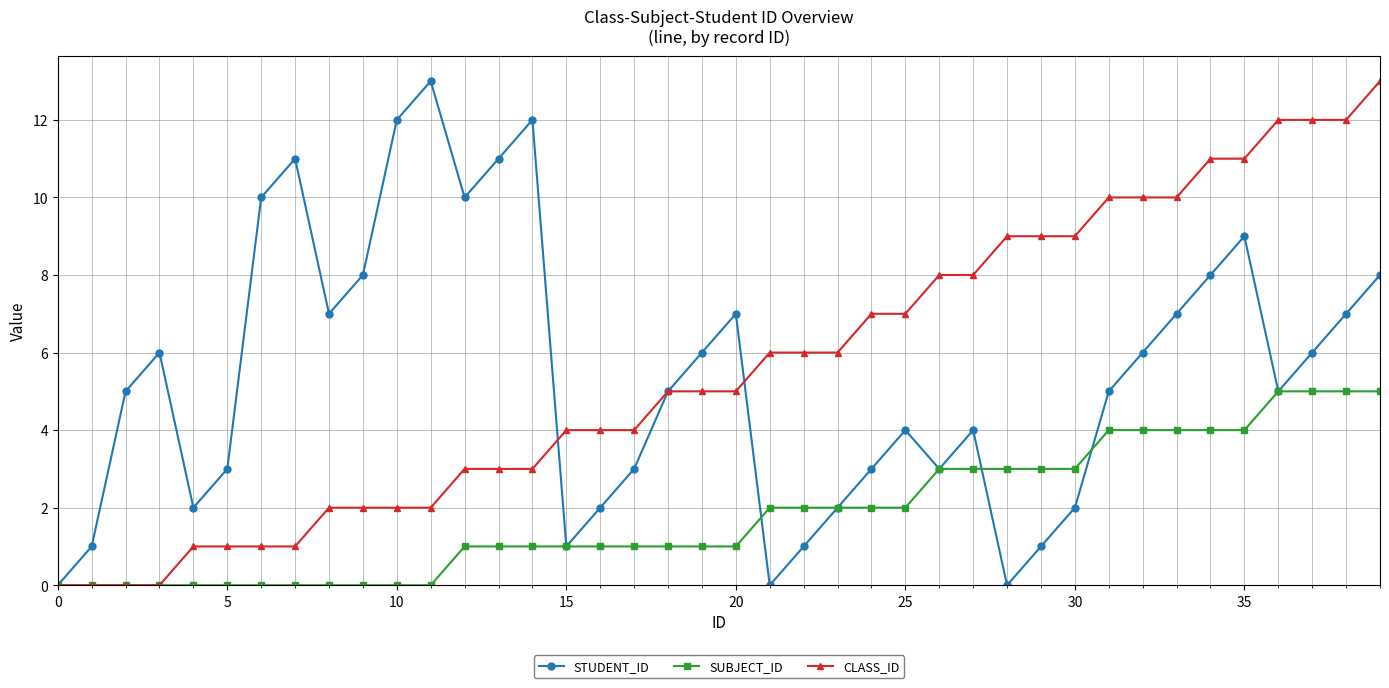

What is the highest value of the SUBJECT_ID series?

5